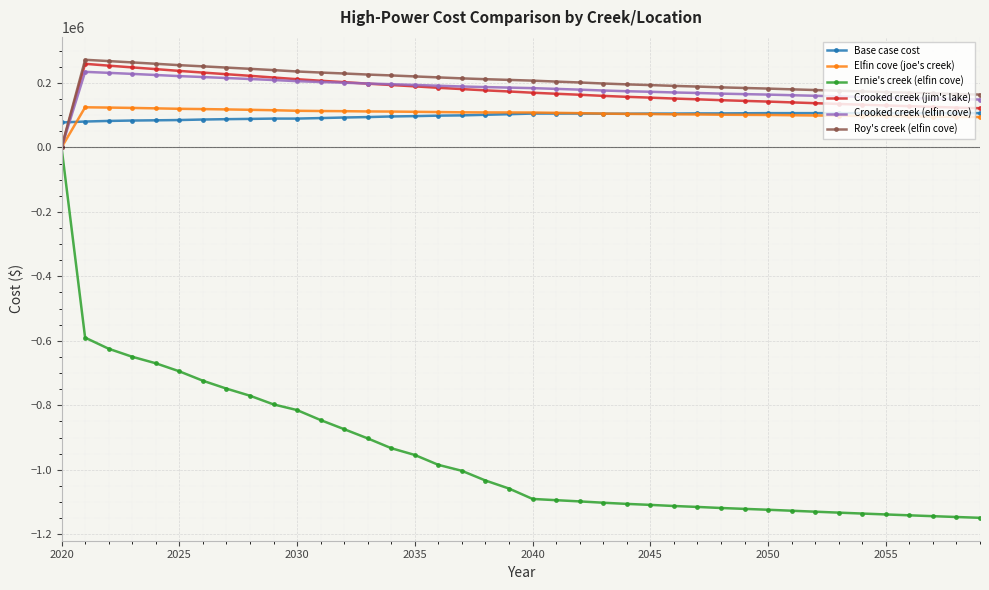

What is the value of the Elfin cove (joe's creek) point at the 25th from the left?

104197.1